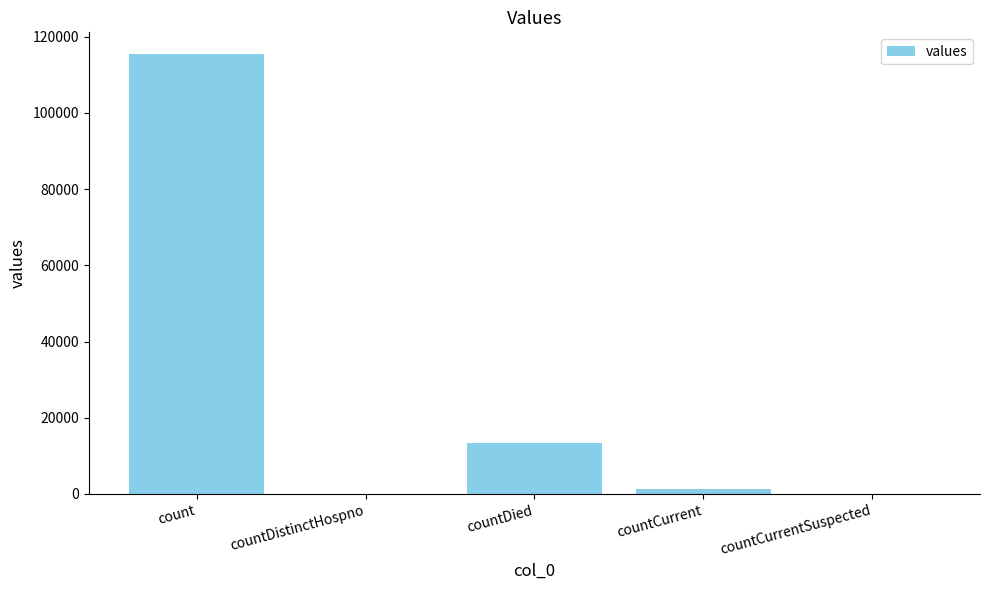

Between countCurrentSuspected and countCurrent, which is larger?

countCurrent